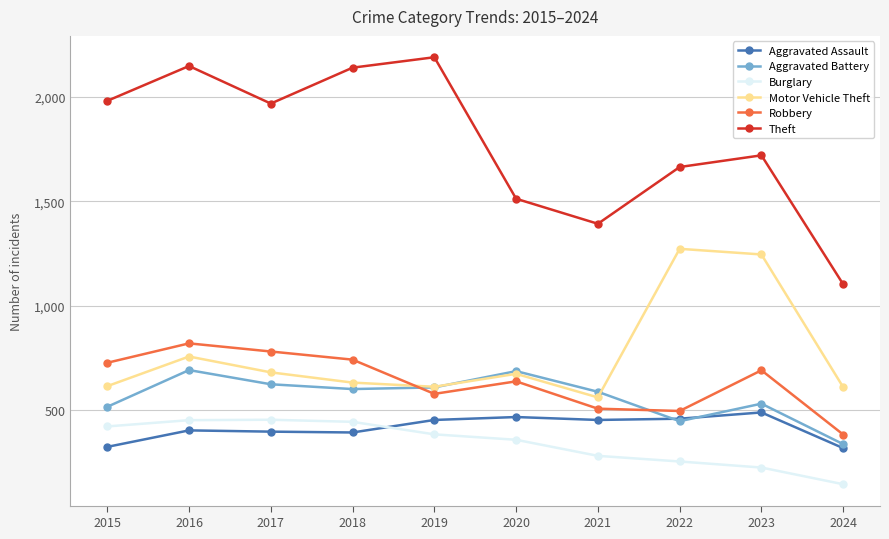

Where is Theft nearest to the value 1646?

2022